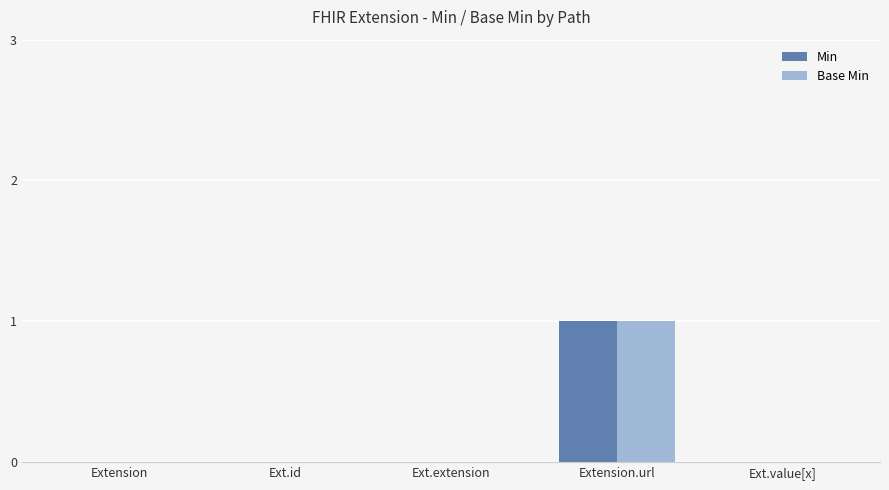

Which category has the highest value across all series?

Extension.url